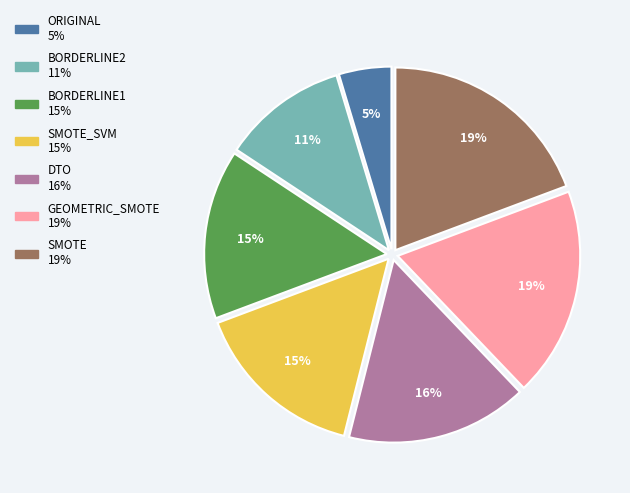

Count the number of slices in the pie.

7